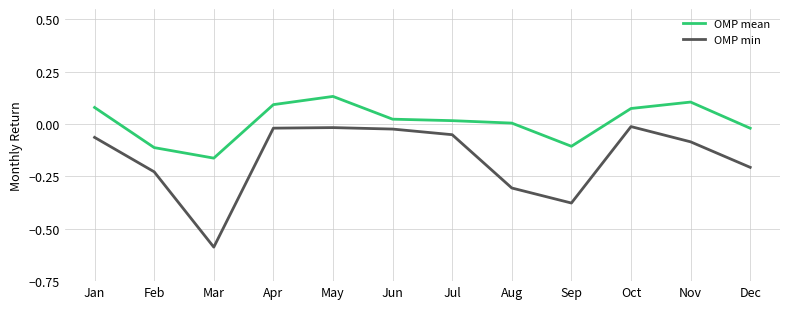

True or false: OMP min has a value of -0.5 at Aug.

False